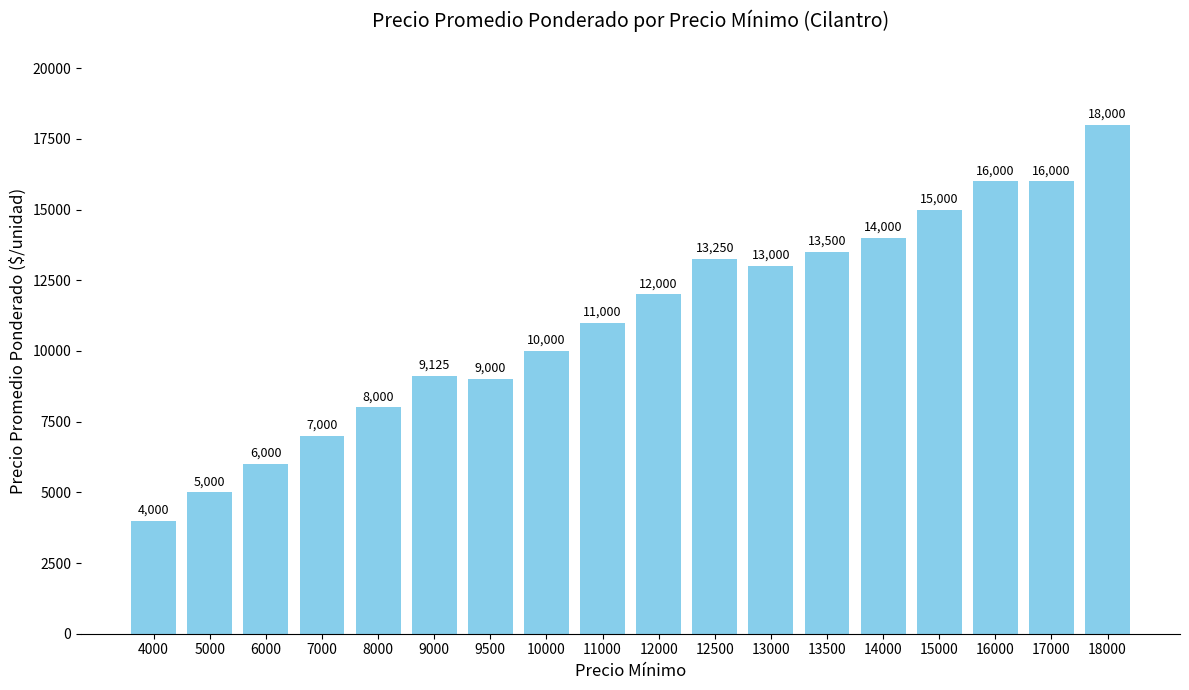

What is the difference between the maximum and second lowest values?

13000